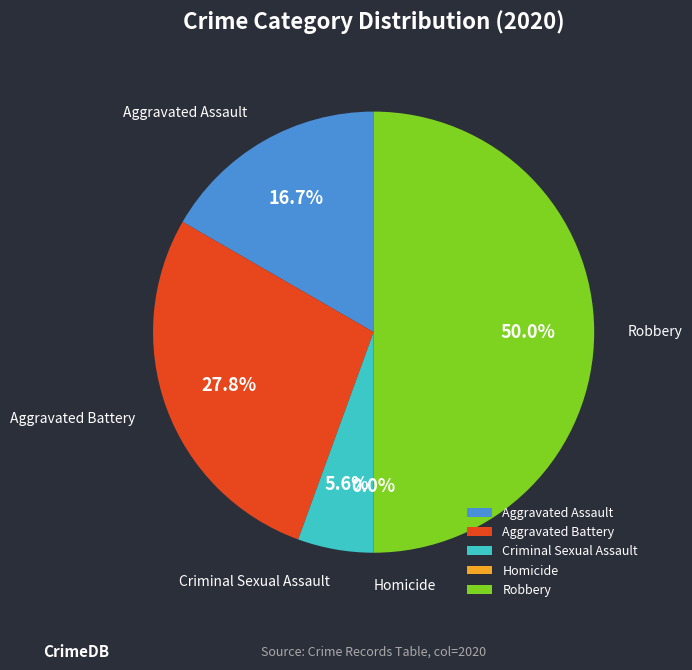

What is the change in value from Aggravated Battery to Robbery?

+4